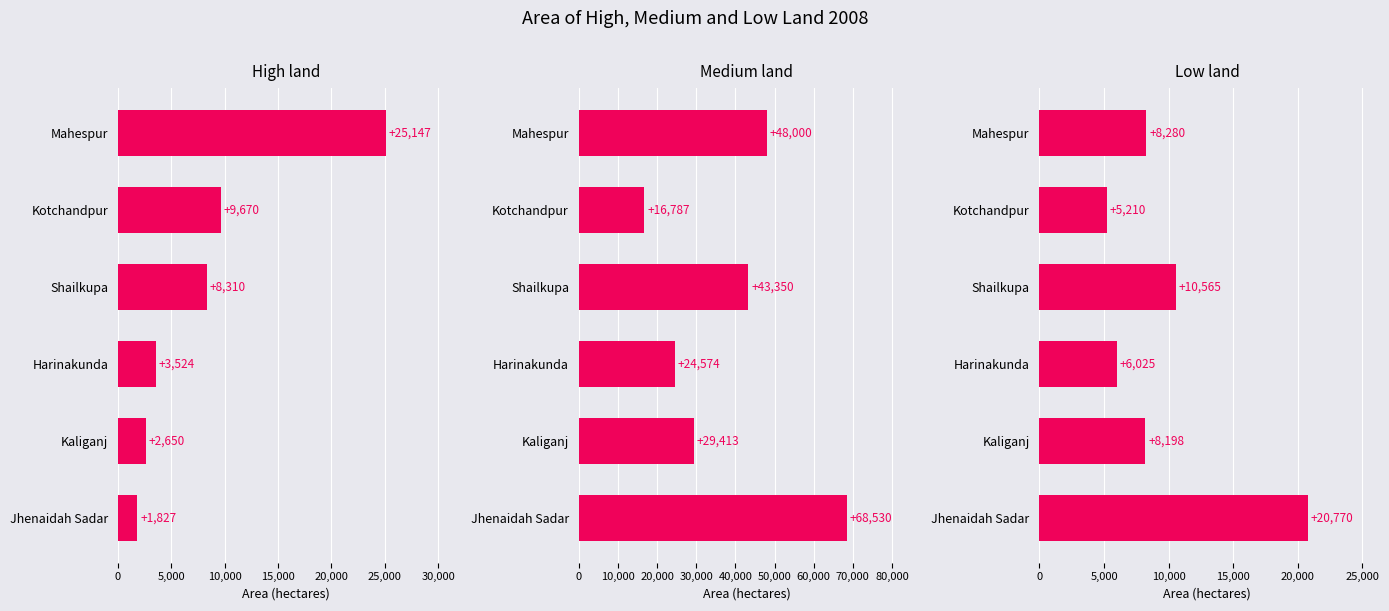

List the series in order of their peak value, highest first.

Medium land, High land, Low land